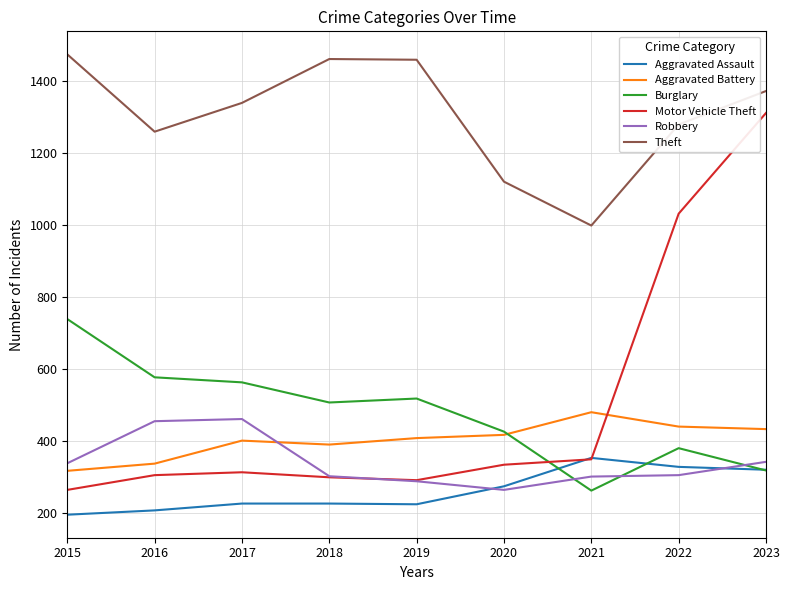

The Aggravated Assault series shows 385 at 2017. True or false?

False